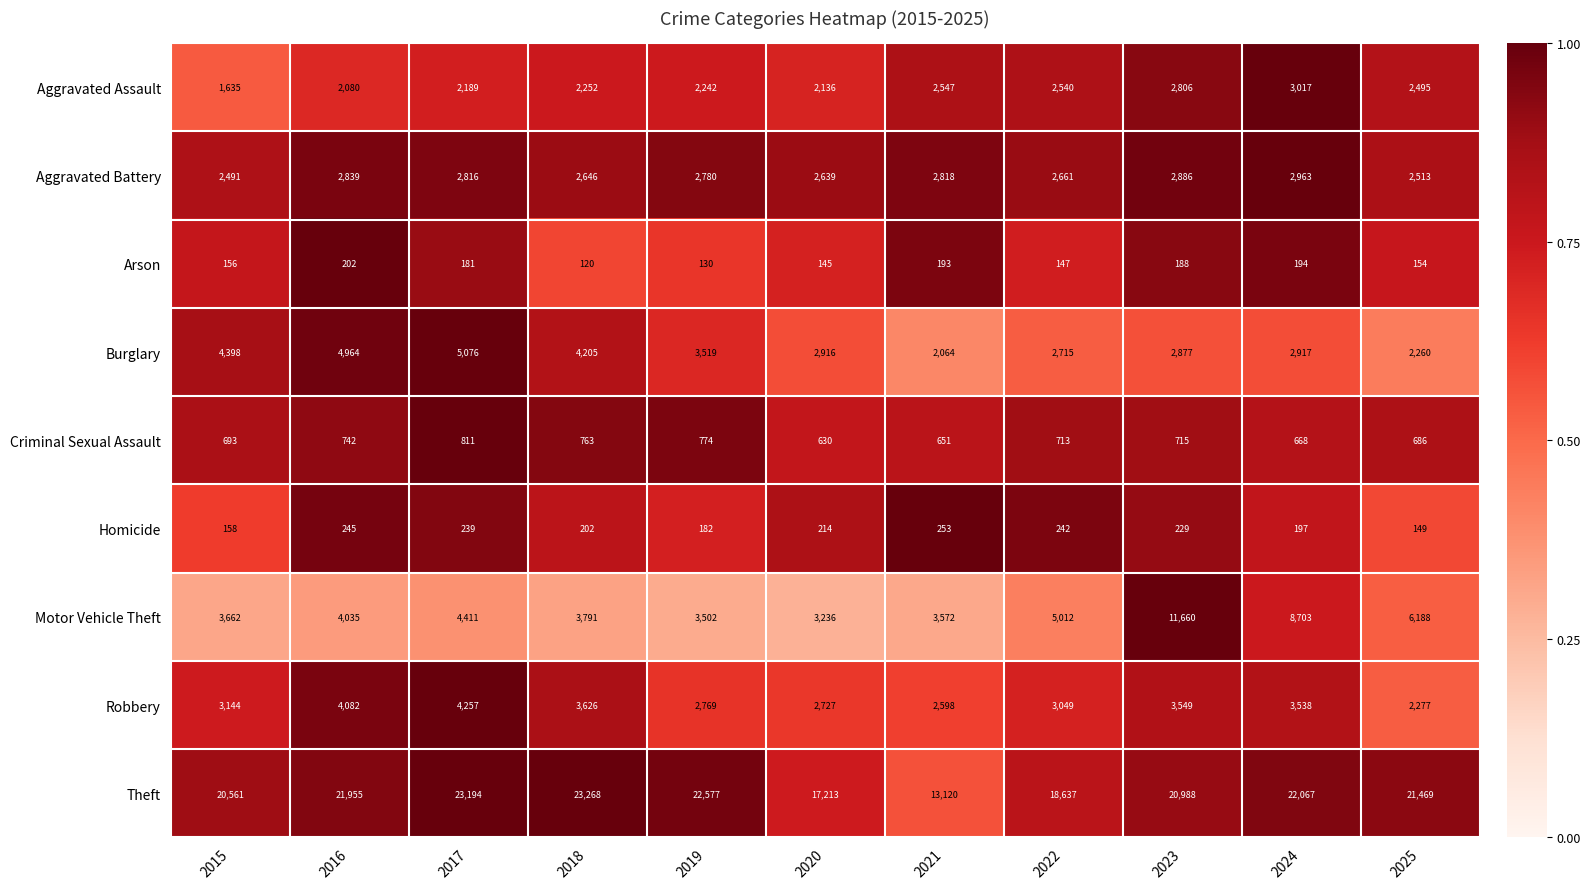

What is the difference between the Burglary values at 2016 and 2015?

566